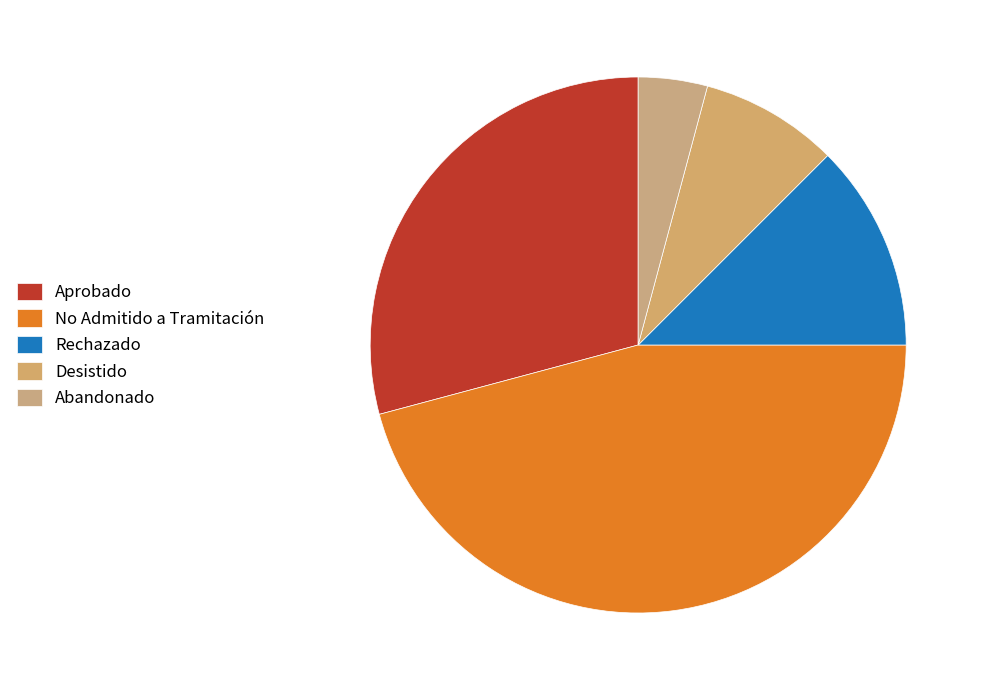

Rank the categories by value from highest to lowest.

No Admitido a Tramitación, Aprobado, Rechazado, Desistido, Abandonado